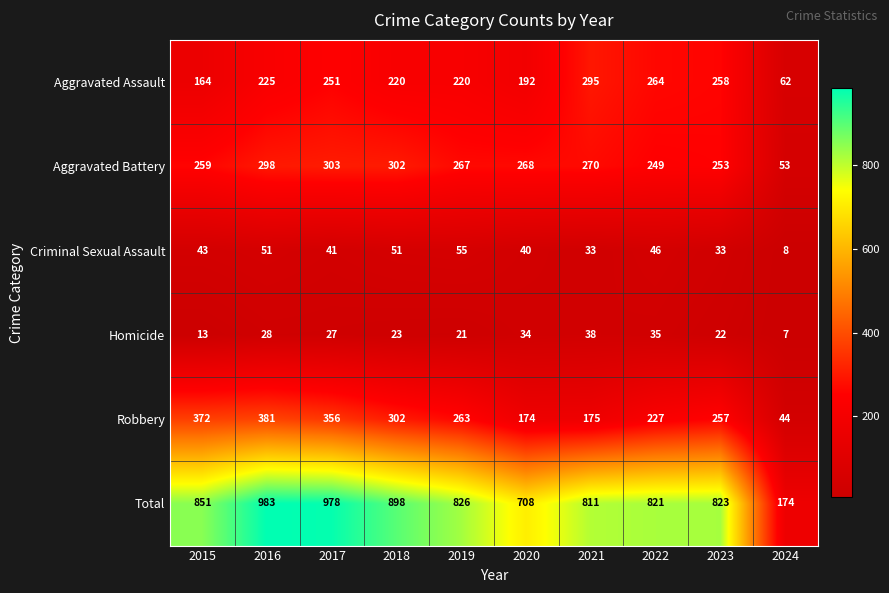

At which category does the chart reach its minimum across all series?

2024